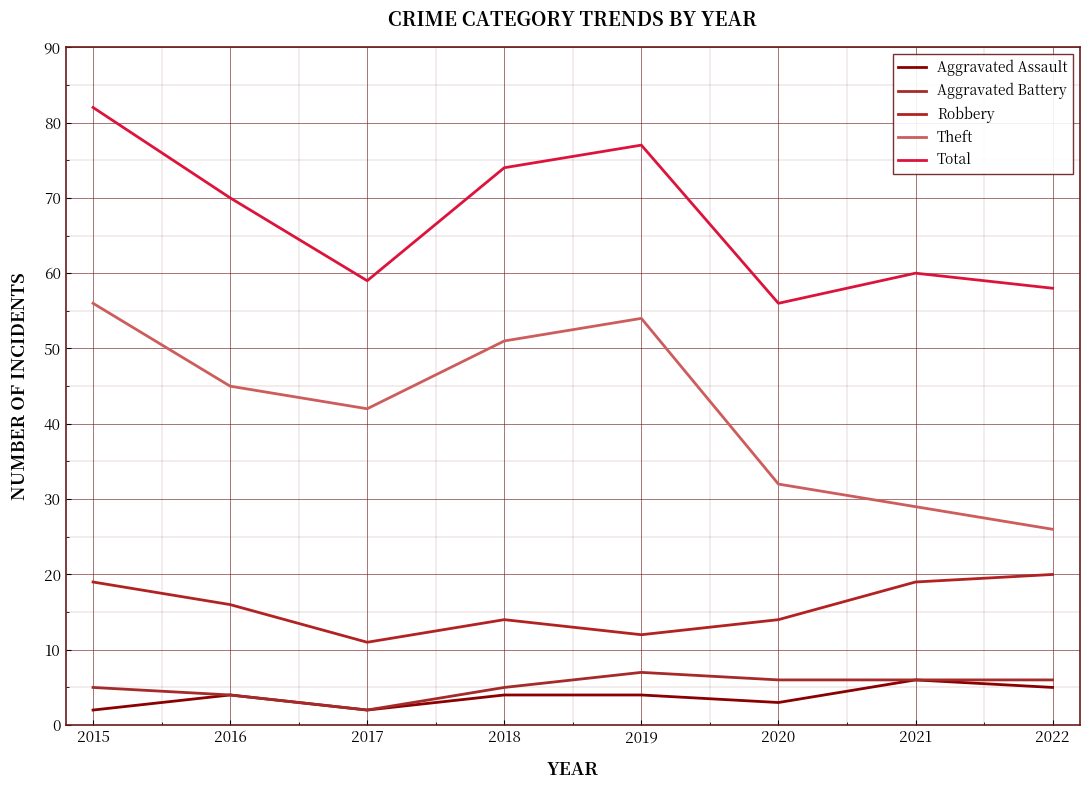

Reading left to right, extract all data points from this chart.

Aggravated Assault: 2	4	2	4	4	3	6	5
Aggravated Battery: 5	4	2	5	7	6	6	6
Robbery: 19	16	11	14	12	14	19	20
Theft: 56	45	42	51	54	32	29	26
Total: 82	70	59	74	77	56	60	58